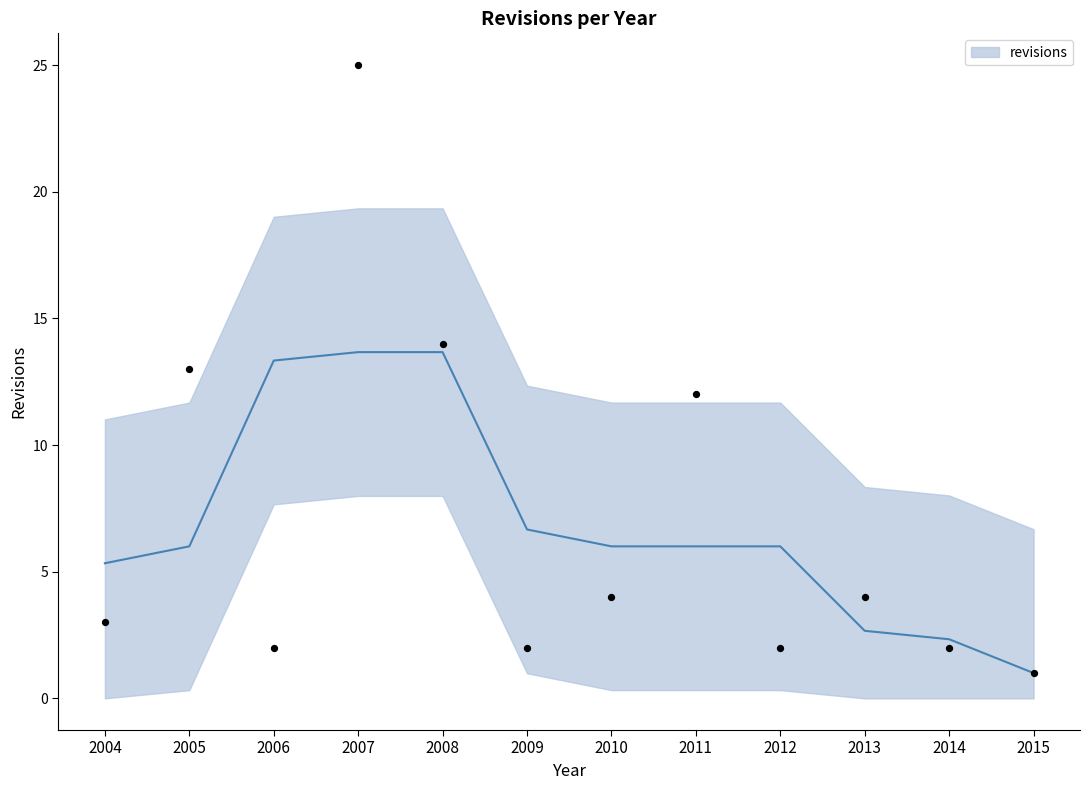

Approximately how many times larger is the value at 2014 compared to 2004?

0.7